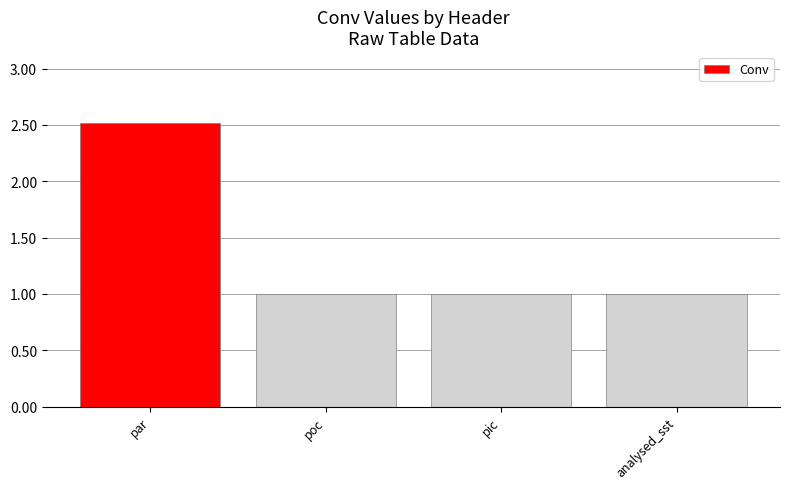

Reading right to left, list all the values displayed in this chart.

analysed_sst=1.0	pic=1.0	poc=1.0	par=2.5